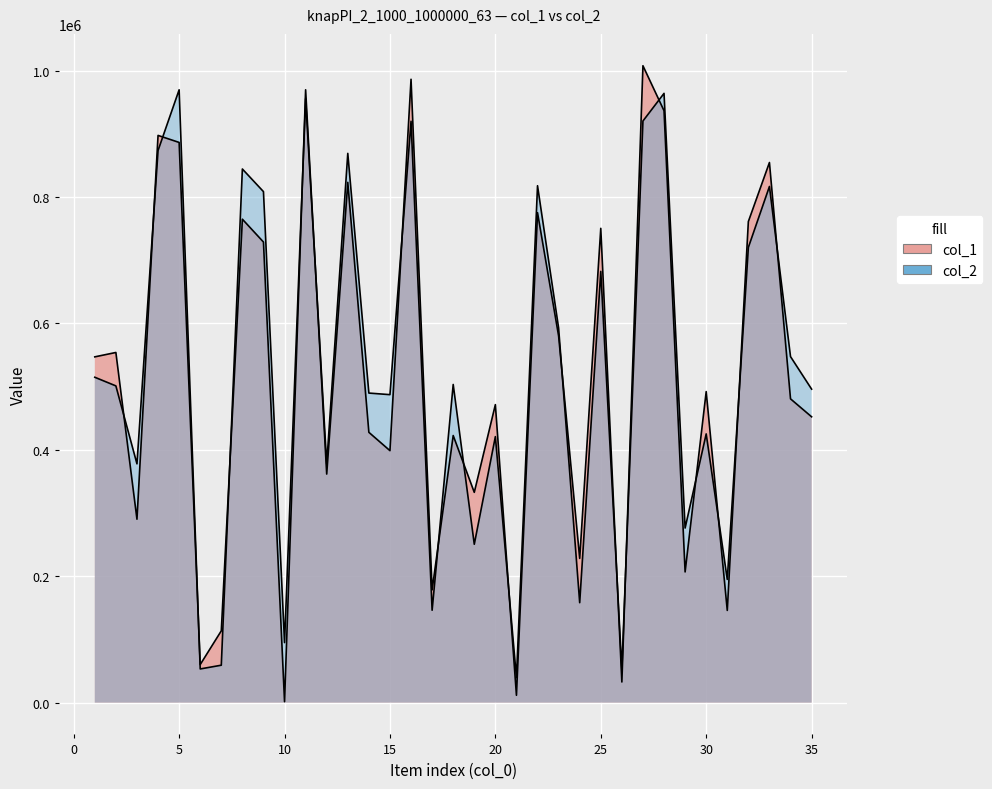

What is the sum of all col_1 values?

17934663